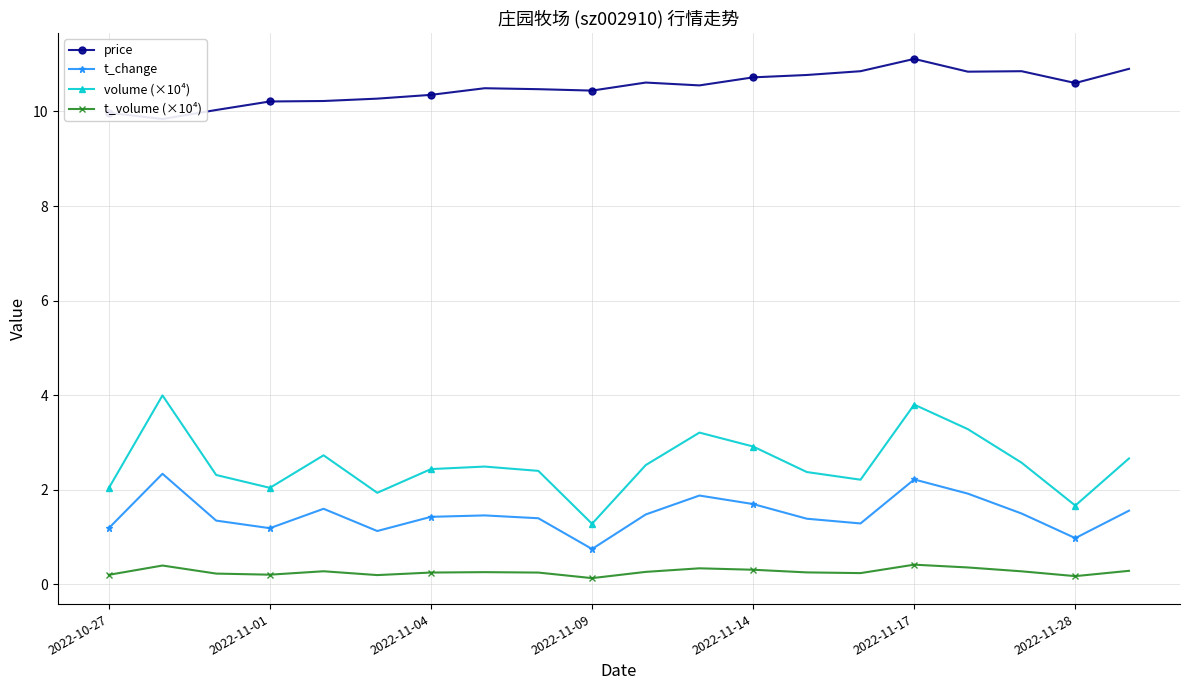

What is the minimum value shown in the chart?

0.1